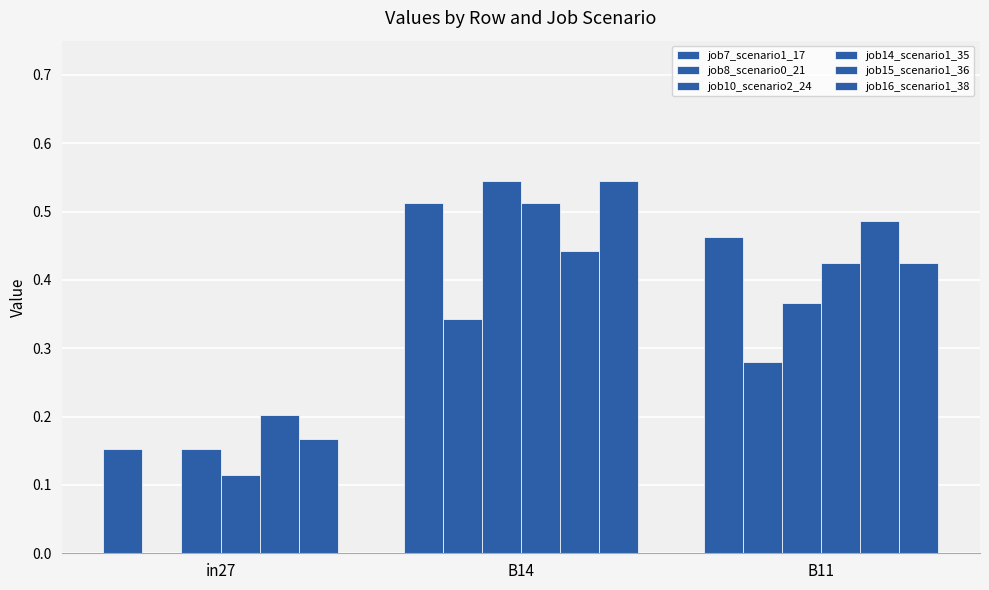

Which category has the highest value across all series?

B14